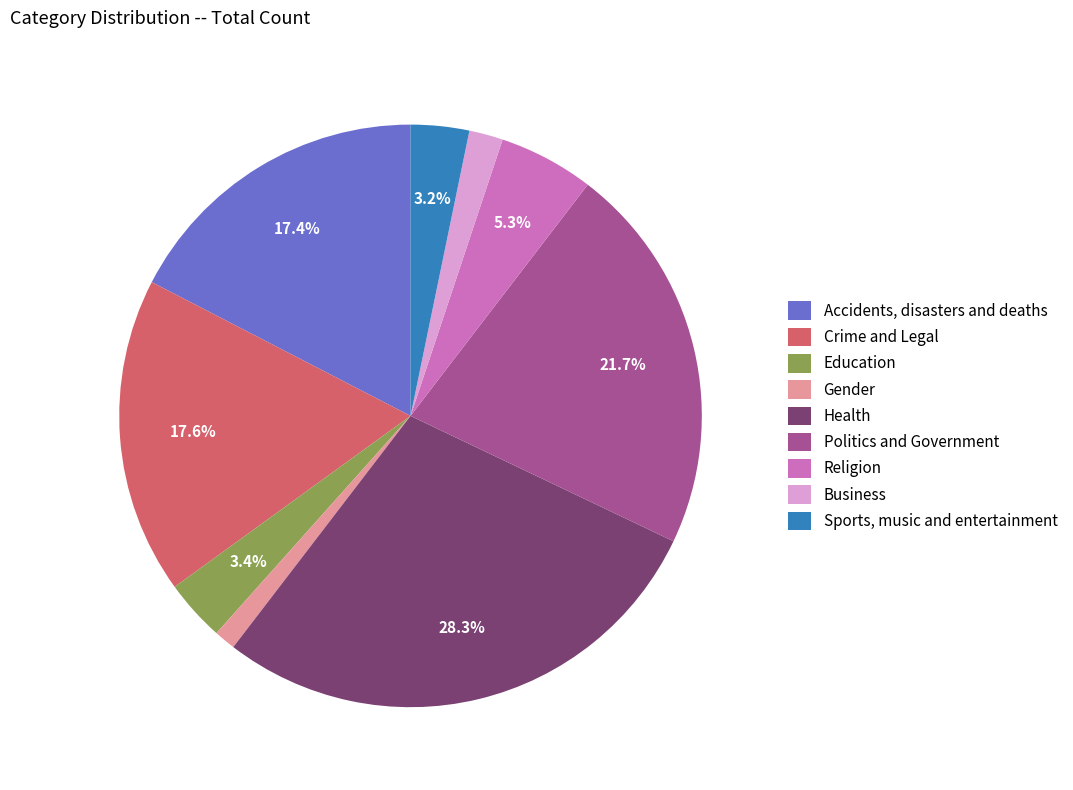

Is the sum of Education and Business greater than half?

No